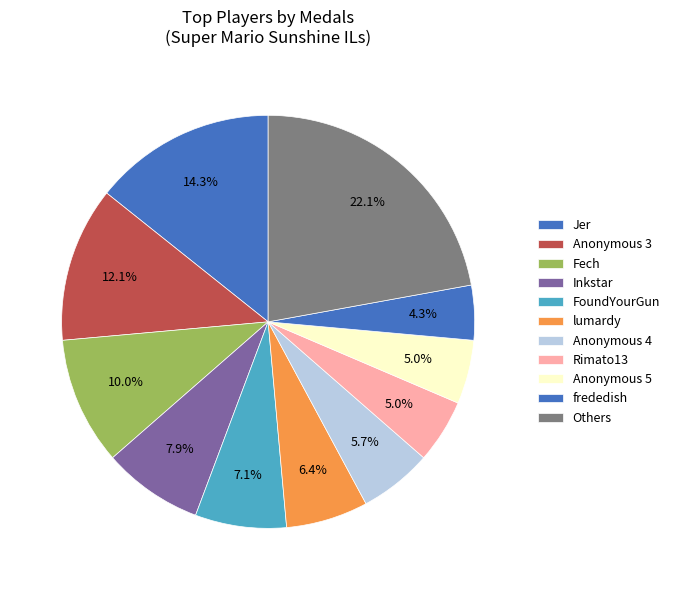

How many slices are in this pie chart?

11